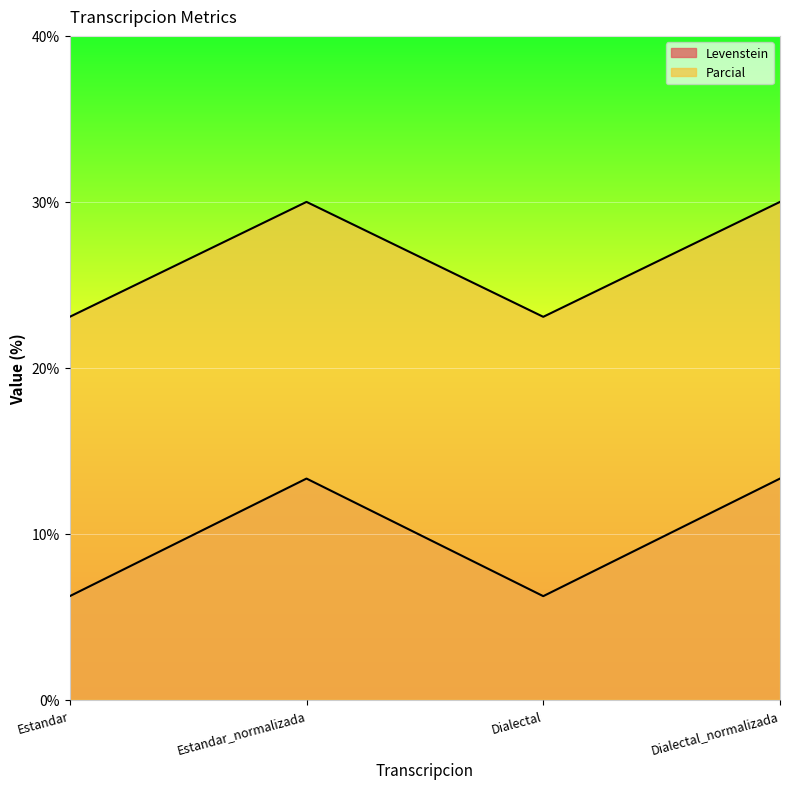

The value of Parcial at Estandar_normalizada is 14.7. True or false?

False